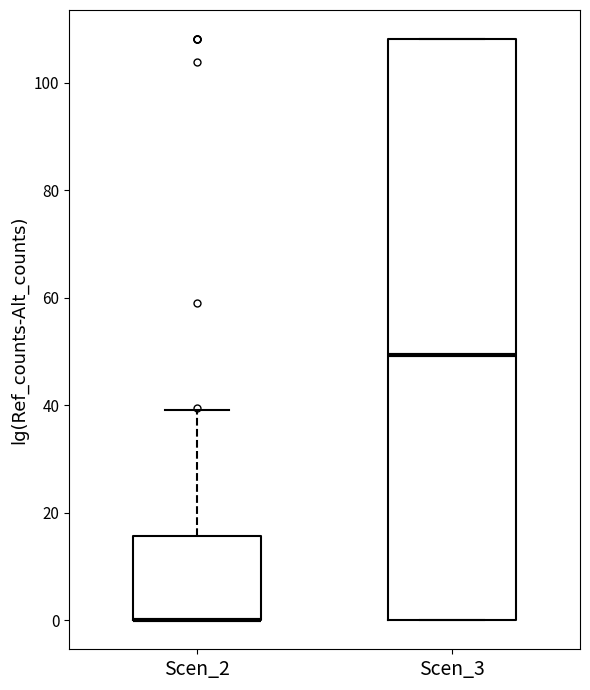

Comparing the boxes themselves (not the whiskers), which one is the tallest?

Scen_3